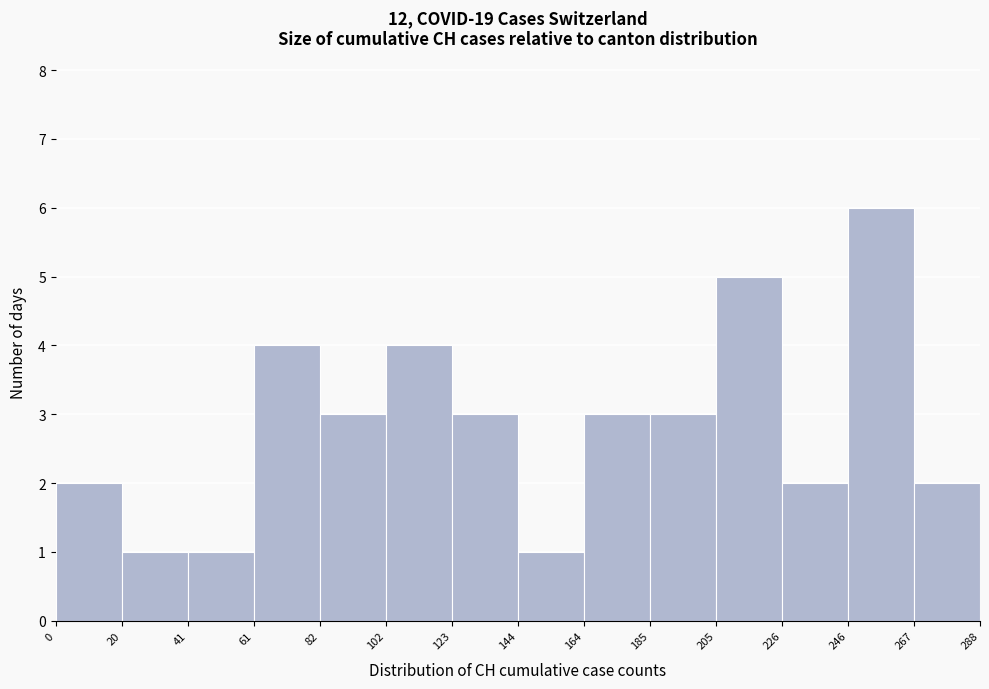

Reading left to right, list every bar in this chart as the range it spans on the x-axis followed by its height. The values are not printed on the chart, so give them approximately, as read against the axis.

0 to 20: 2
20 to 41: 1
41 to 61: 1
61 to 82: 4
82 to 102: 3
102 to 123: 4
123 to 144: 3
144 to 164: 1
164 to 185: 3
185 to 205: 3
205 to 226: 5
226 to 246: 2
246 to 267: 6
267 to 288: 2